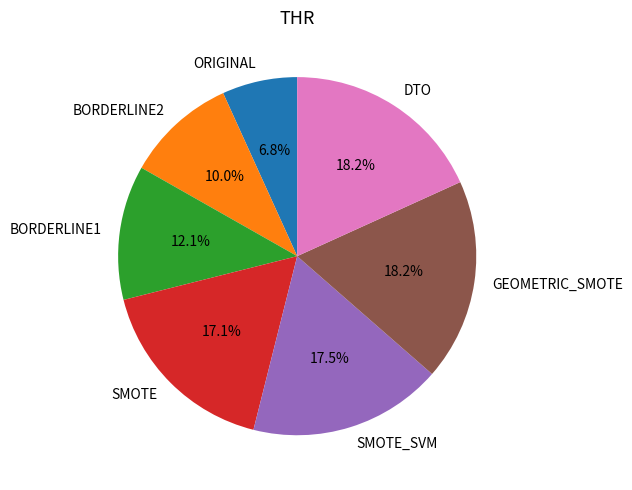

Approximately how many times larger is the value at SMOTE compared to BORDERLINE2?

1.7